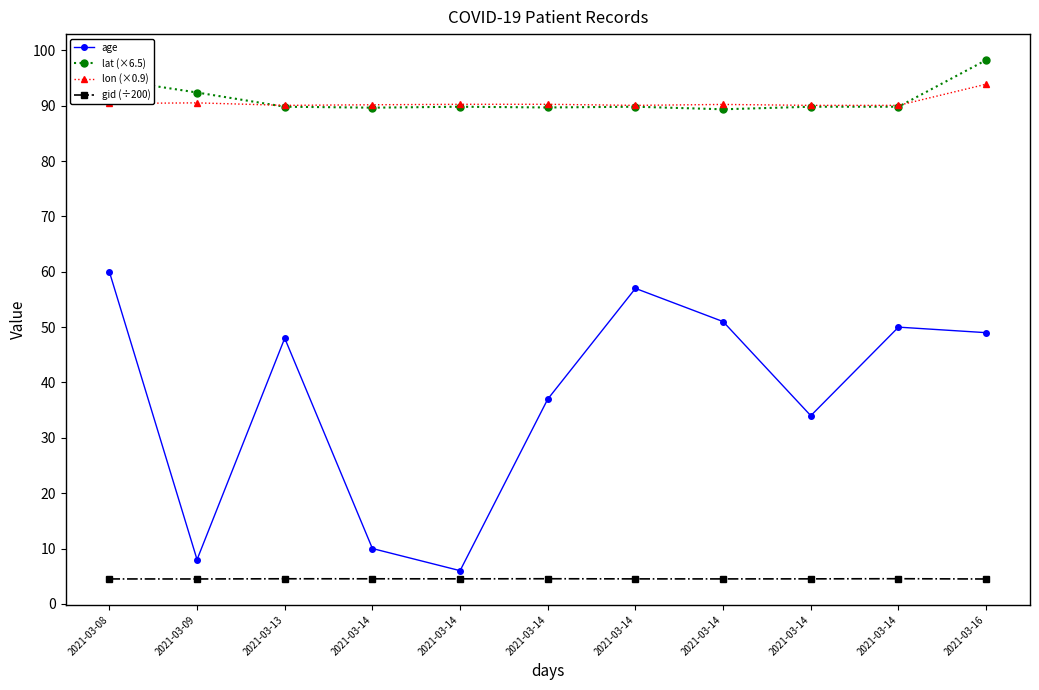

What are all the series names shown in the legend?

age, lat (×6.5), lon (×0.9), gid (÷200)